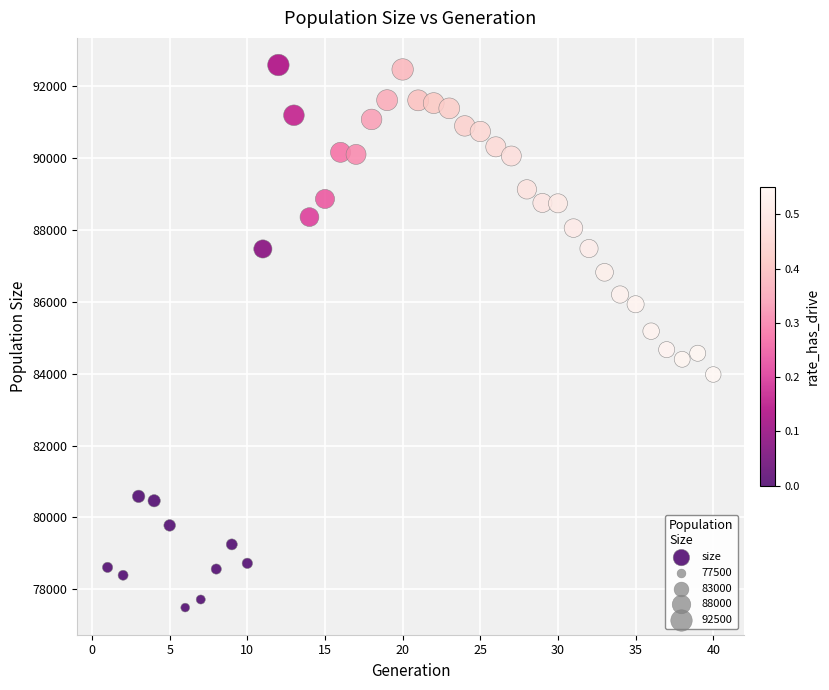

What is the range of X values (max minus min)?

39